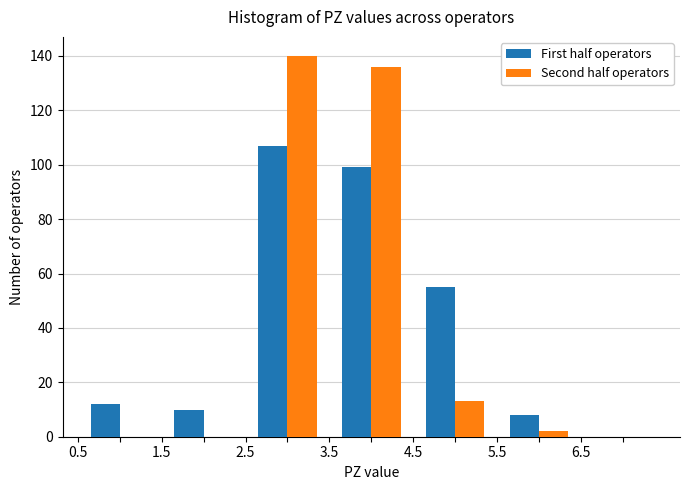

In the First half operators series, which range on the x-axis has the tallest bar?

2.5 to 3.5